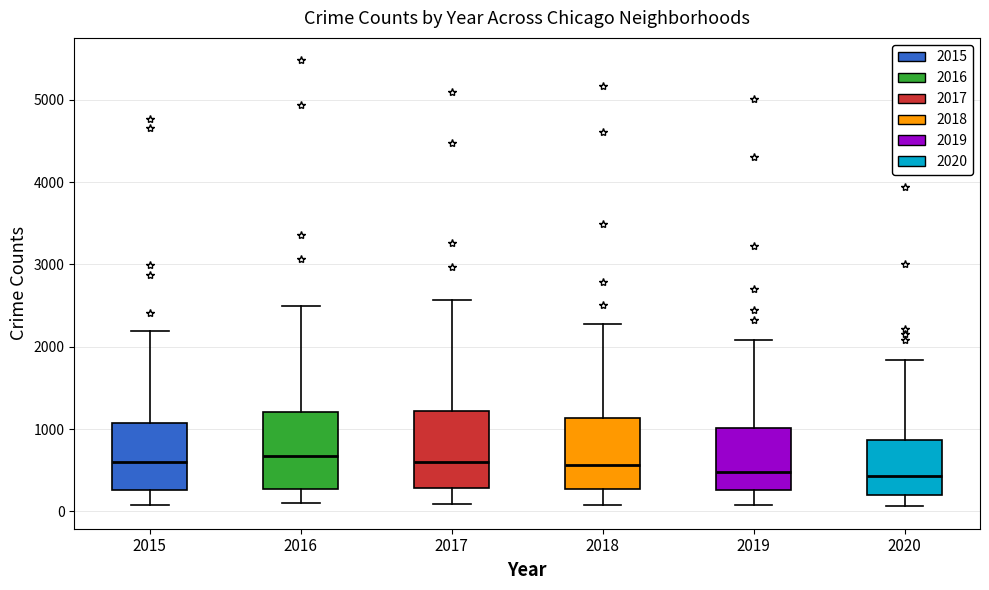

Reading left to right, read every box against the y-axis: the position of its median line, the range the box covers, and the ends of its whiskers. The values are not printed on the chart, so give them approximately, as read against the axis.

2015: median 600, box 300 to 1100, whiskers 100 to 2200
2016: median 700, box 300 to 1200, whiskers 100 to 2500
2017: median 600, box 300 to 1200, whiskers 100 to 2600
2018: median 600, box 300 to 1100, whiskers 100 to 2300
2019: median 500, box 300 to 1000, whiskers 100 to 2100
2020: median 400, box 200 to 900, whiskers 100 to 1800